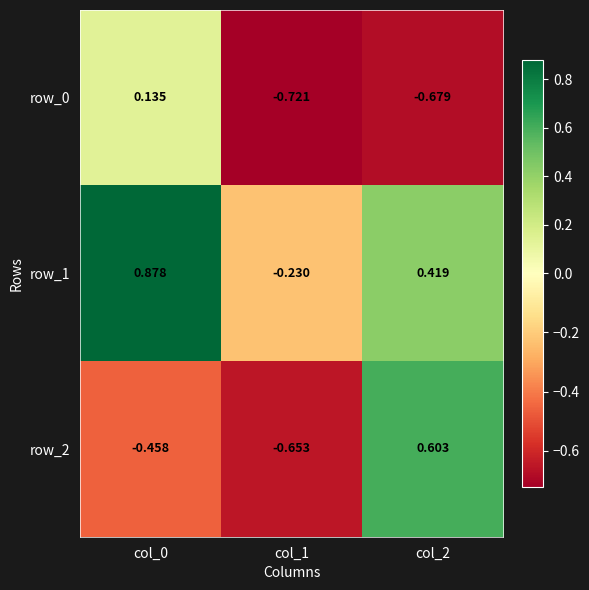

The value of row_2 at col_0 is -0.8. True or false?

False